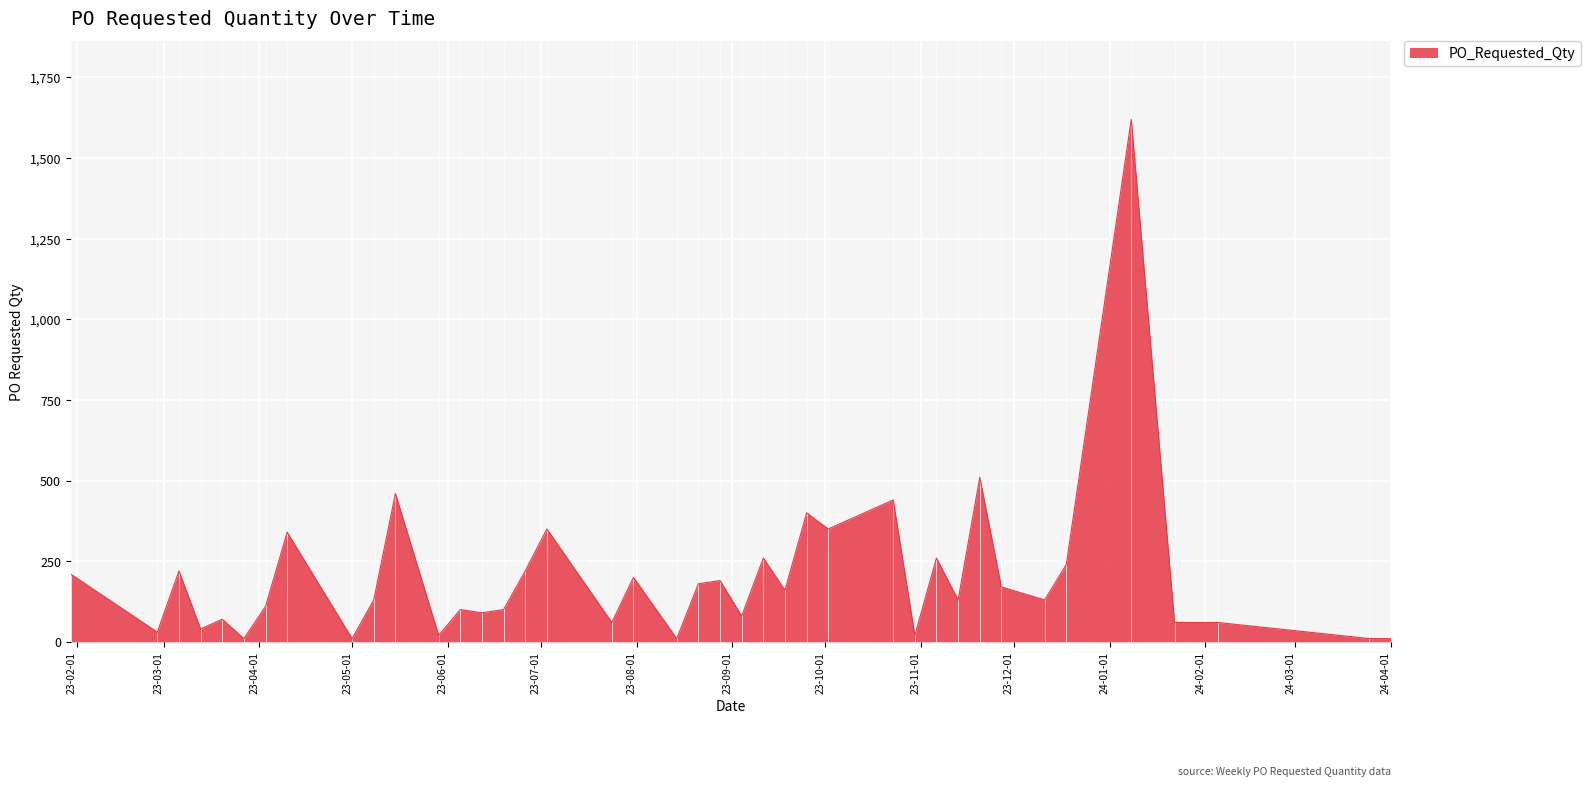

What is the difference between the maximum and minimum values?

1610